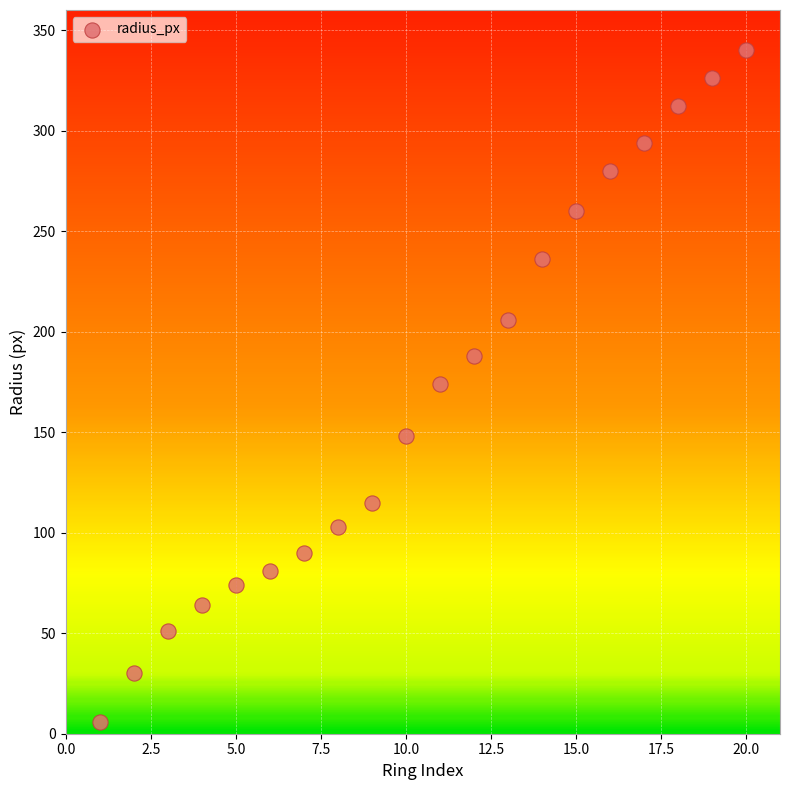

What is the range of X values (max minus min)?

19